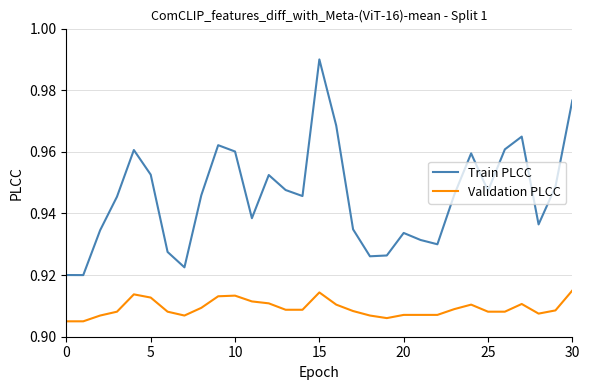

In Train PLCC, how many points are higher than both neighbors (excluding endpoints)?

7